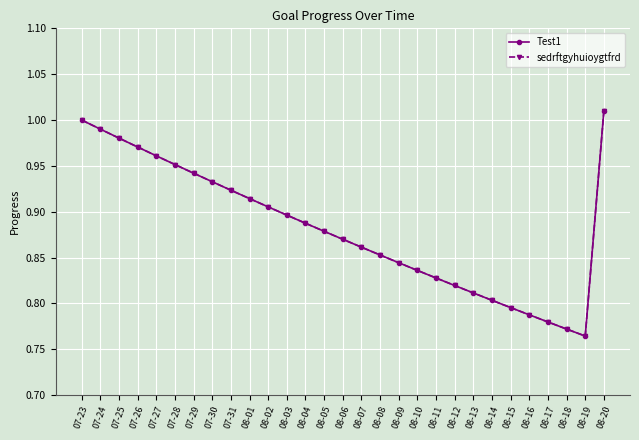

Is this an area chart (filled region under the line)?

No